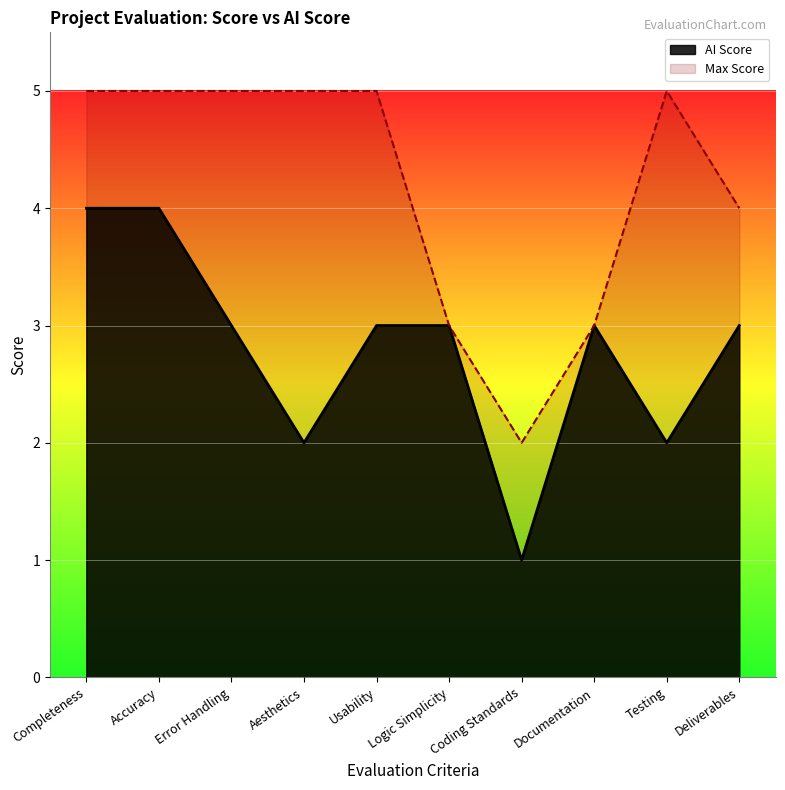

Count the number of data series in this chart.

2